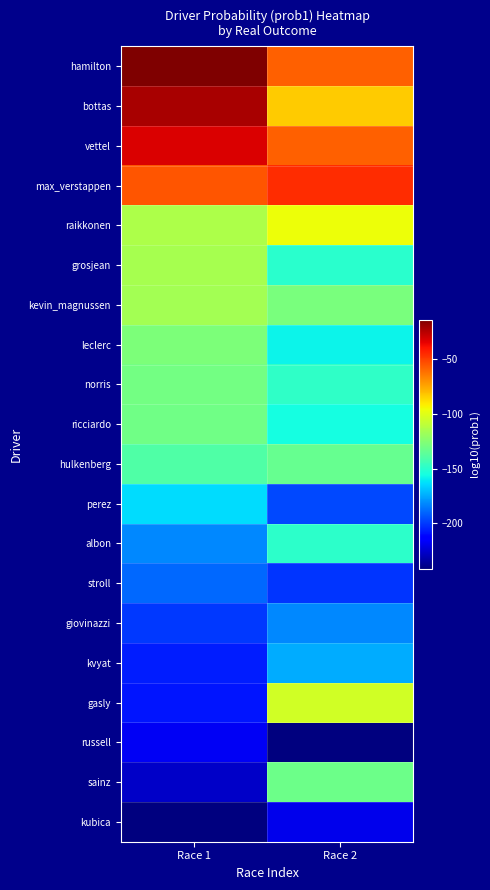

Rank the series at Race 2 from highest to lowest value.

max_verstappen, hamilton, vettel, bottas, raikkonen, gasly, kevin_magnussen, sainz, hulkenberg, norris, albon, grosjean, ricciardo, leclerc, kvyat, giovinazzi, perez, stroll, kubica, russell